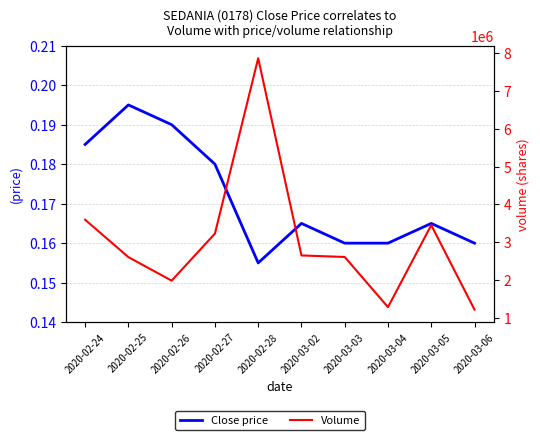

Reading left to right, what are all the values shown in this chart?

Close price: 0.2	0.2	0.2	0.2	0.2	0.2	0.2	0.2	0.2	0.2
Volume: 3594600.0	2605100.0	1983100.0	3227900.0	7866200.0	2649800.0	2610000.0	1282500.0	3452400.0	1217800.0